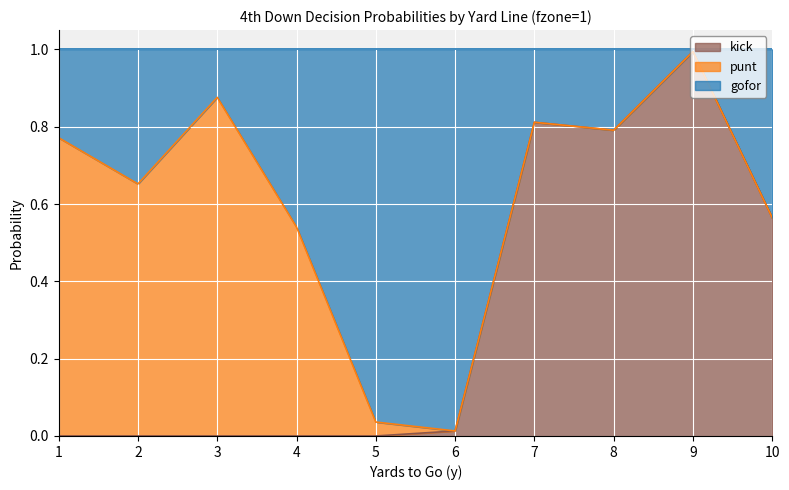

Is it true that kick equals 0.0 at 2?

True